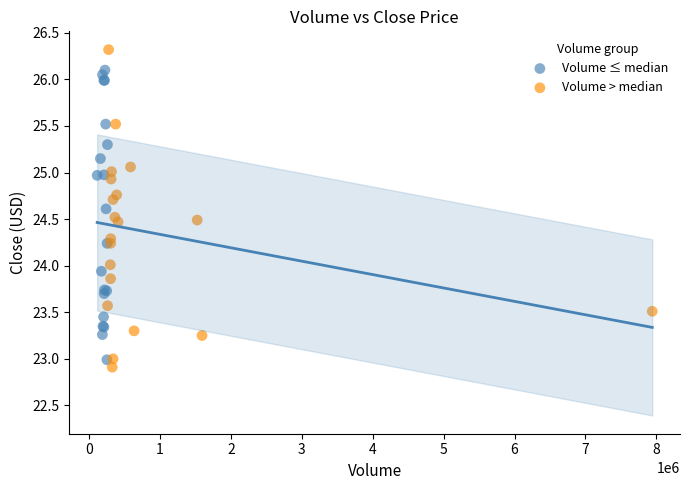

Which series has the largest Y range (max minus min)?

Volume > median